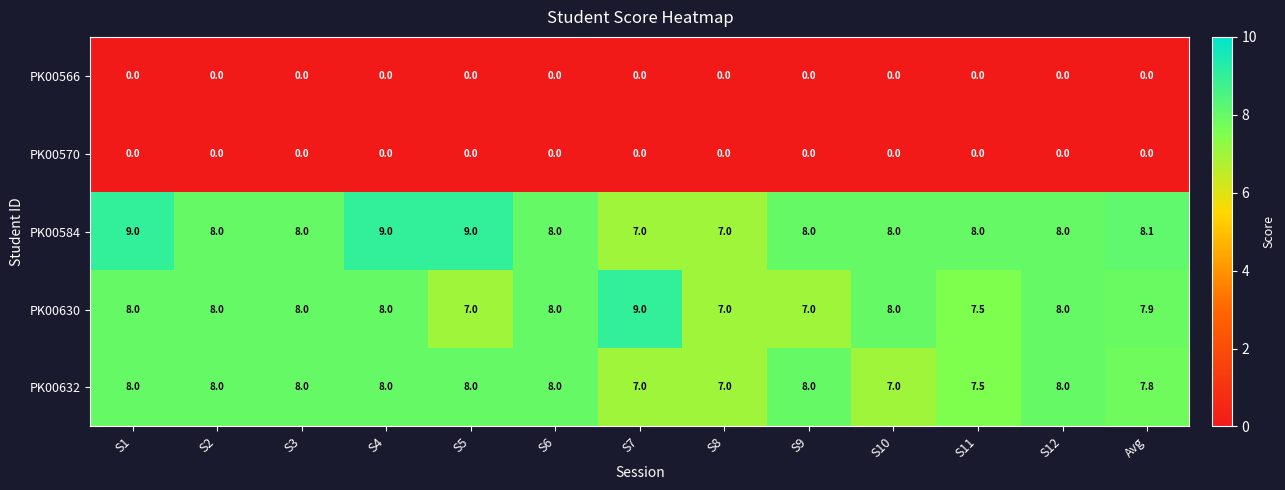

What is the approximate value of PK00630 at S1?

8.0